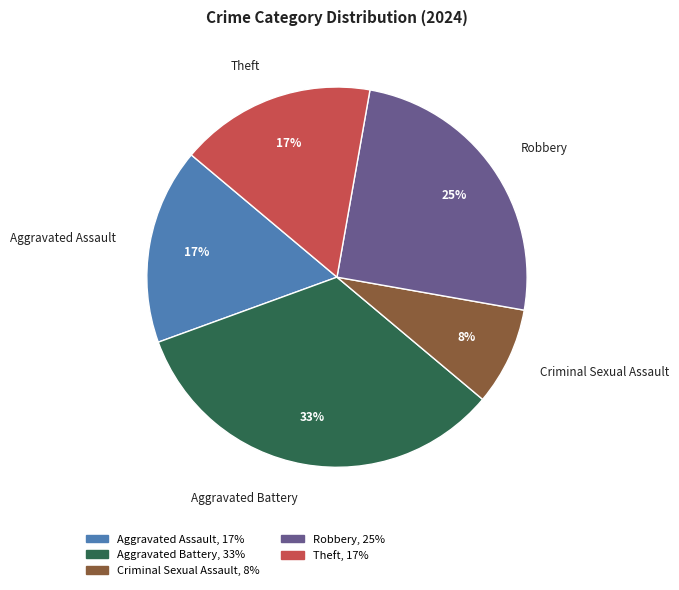

The Theft slice represents 17% of the pie. True or false?

True